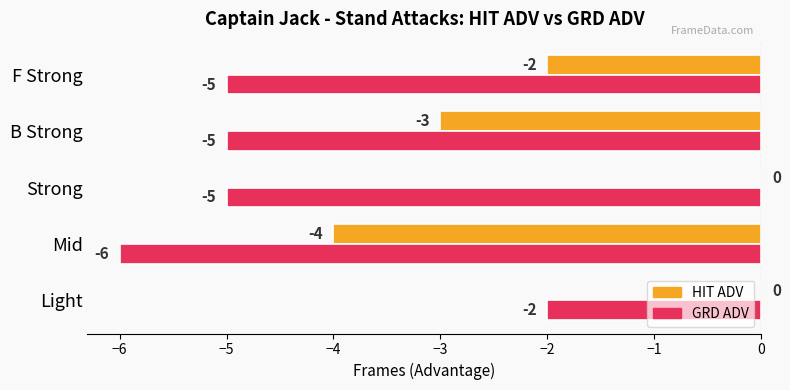

The value of GRD ADV at Mid is -6. True or false?

True